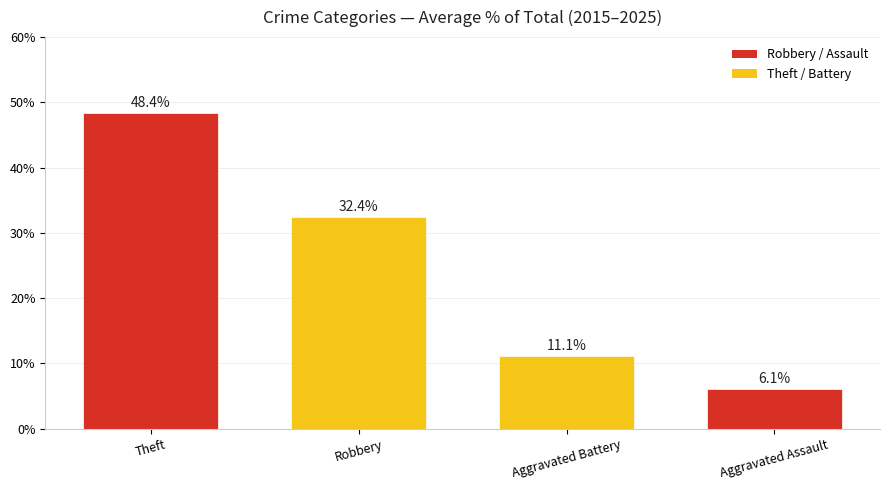

Which has a higher value, Theft or Robbery?

Theft